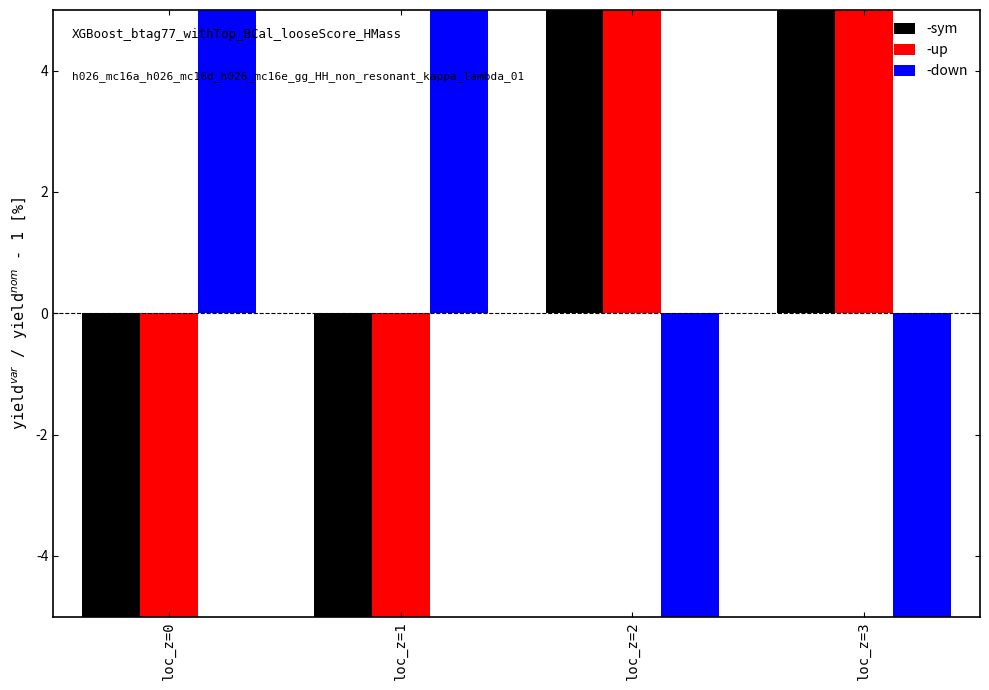

What is the sum of all -up values?

77.6